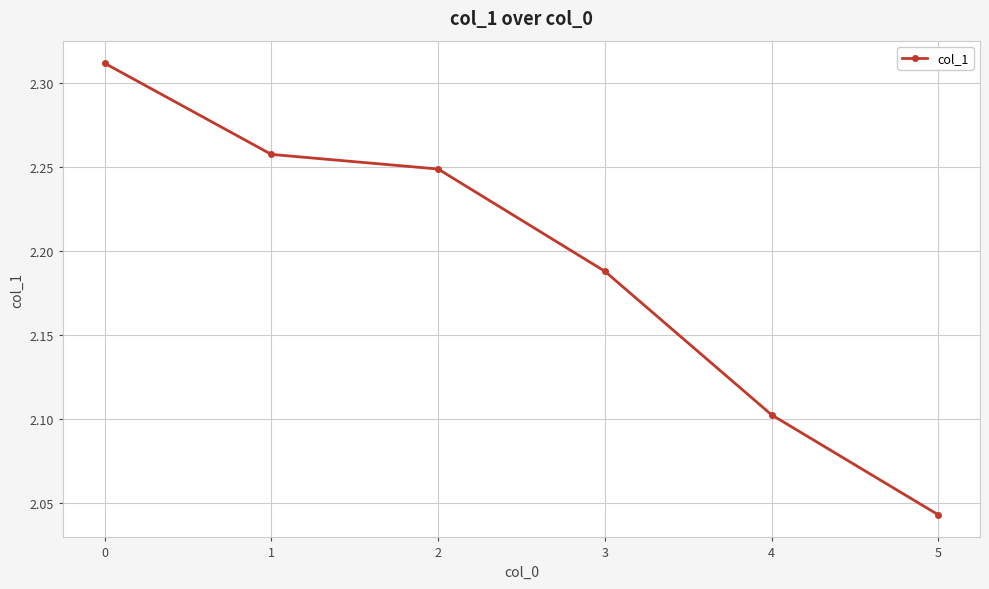

What is the value of the 5th point from the left?

2.1